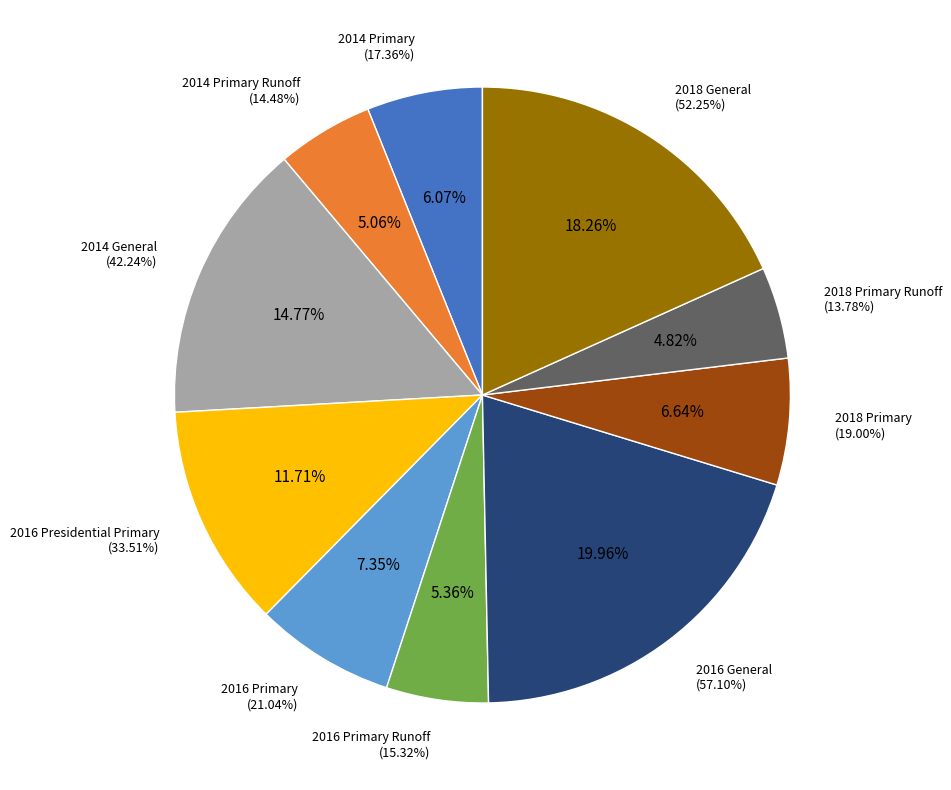

To the nearest percent, what is the combined percentage of 2016 General and 2014 Primary Runoff?

25%